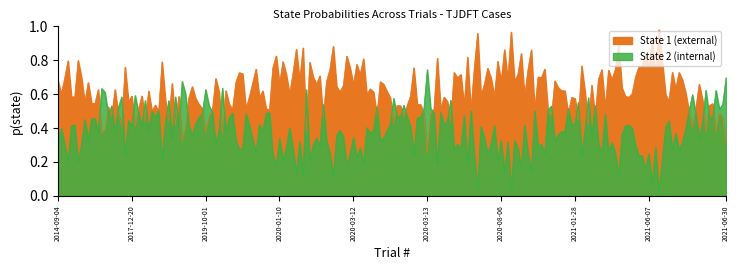

At which category is the sum across all series the highest?

2014-09-04